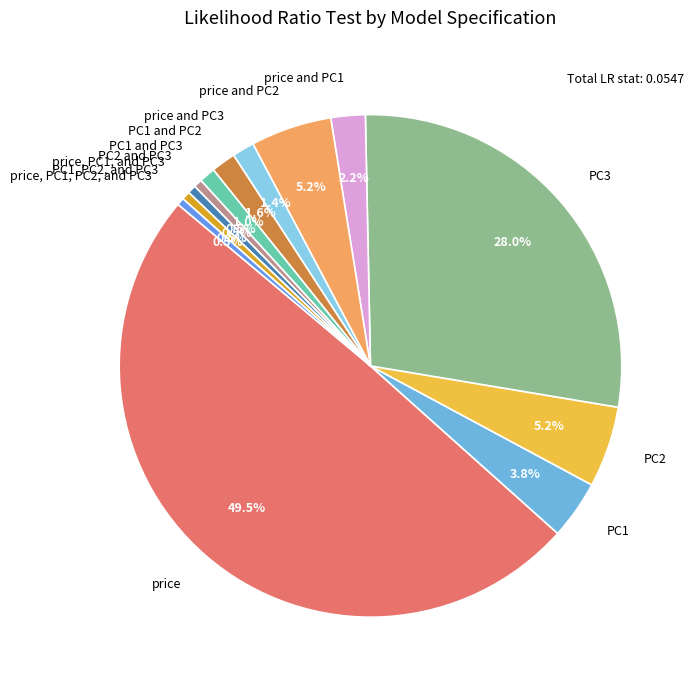

What portion of the pie excludes price and PC2?

94.8%